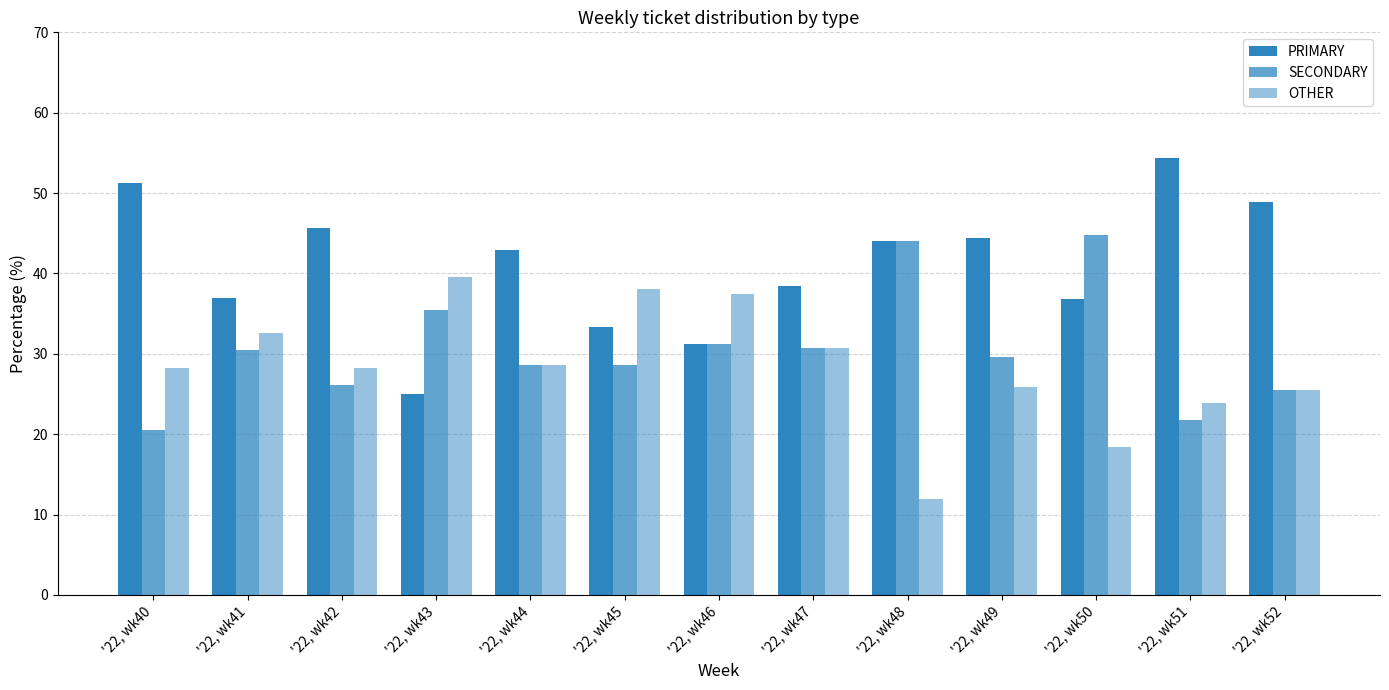

How many bars are there in total?

39